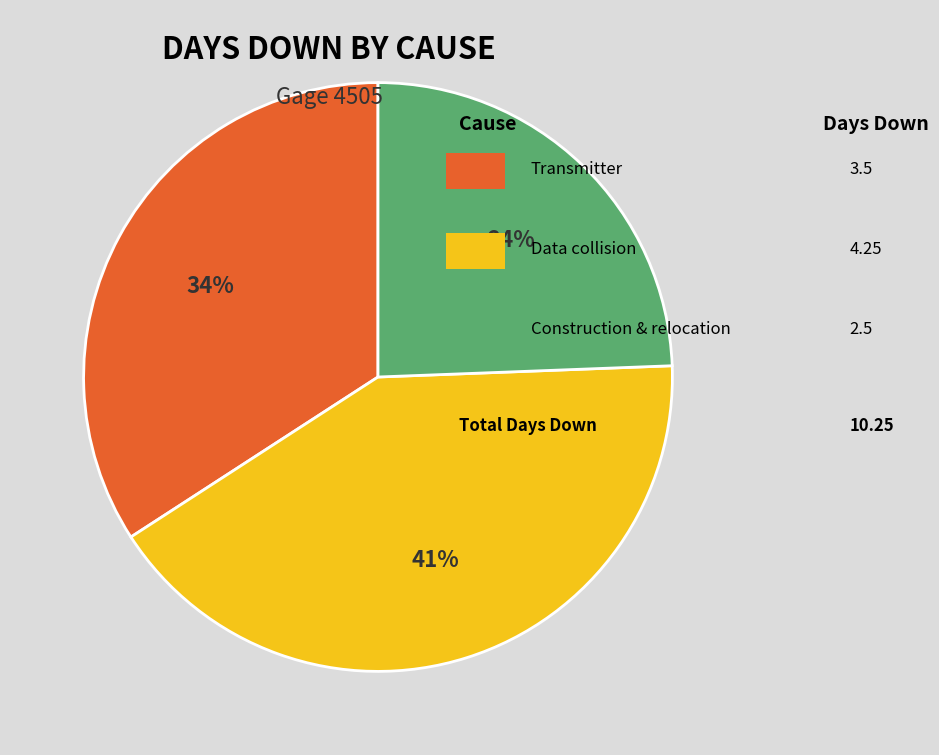

Is there any slice that represents more than half of the pie?

No